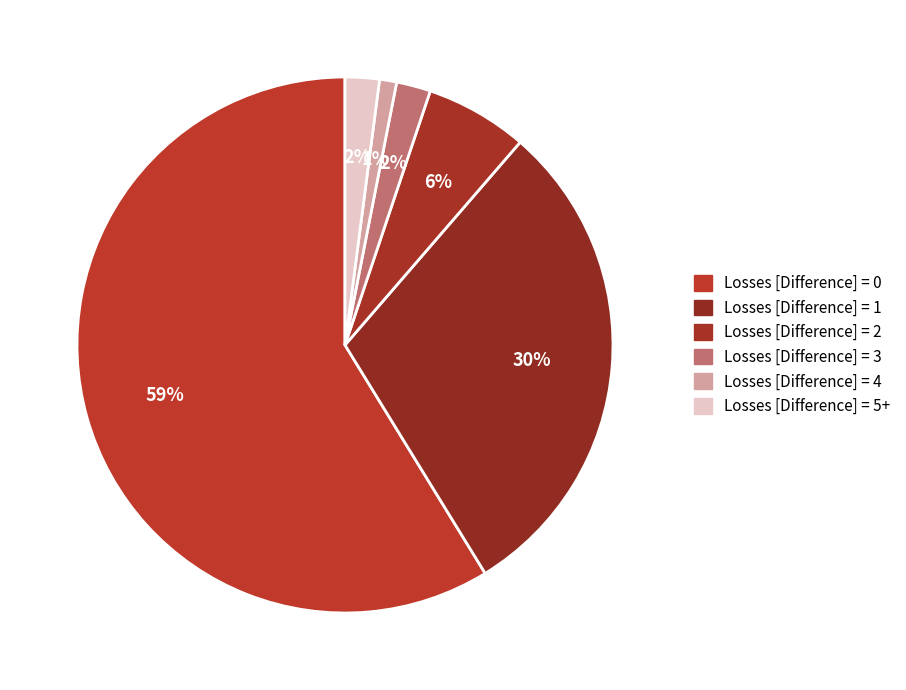

Which slice is the largest?

Losses [Difference] = 0